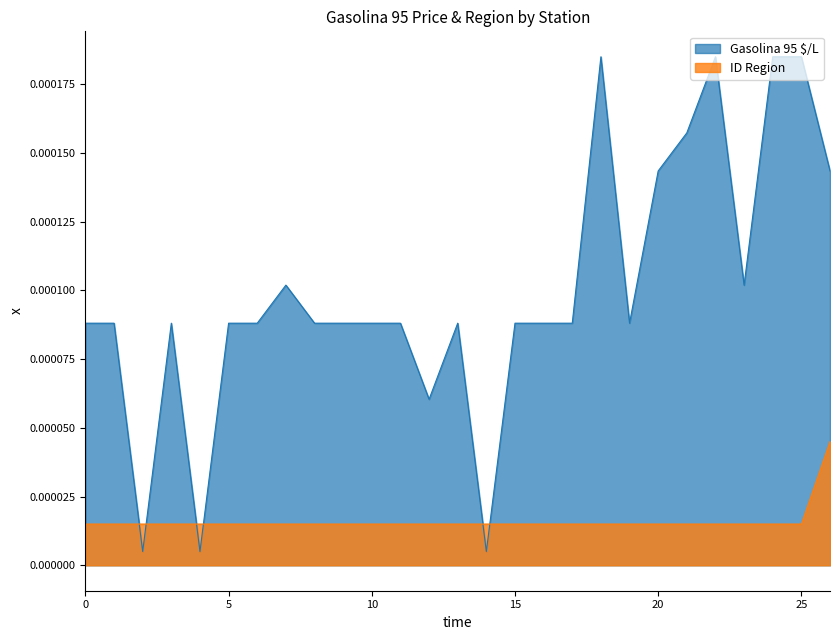

How many categories are shown in the chart?

27